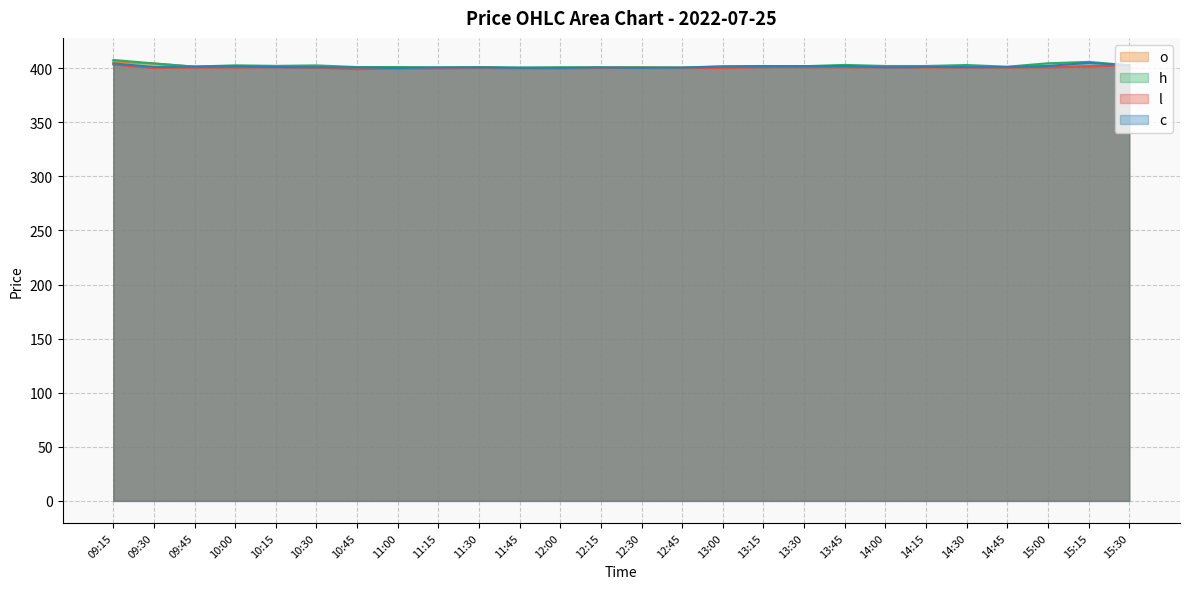

Where does the o series first go above 401?

09:15